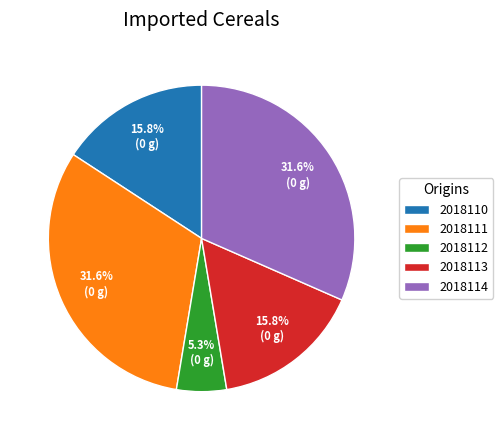

How many slices are in this pie chart?

5